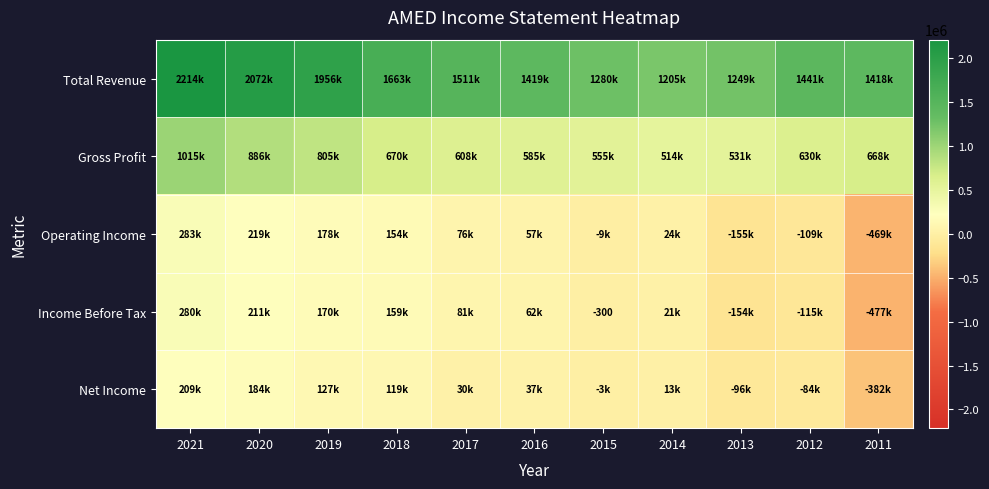

The Gross Profit series shows 513500 at 2014. True or false?

True